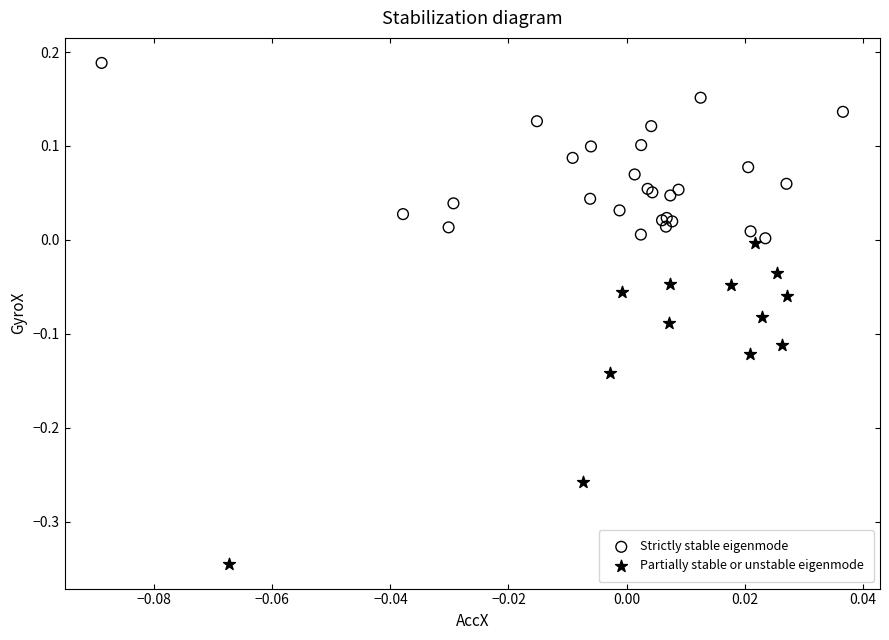

What are all the series names shown in the legend?

Strictly stable eigenmode, Partially stable or unstable eigenmode